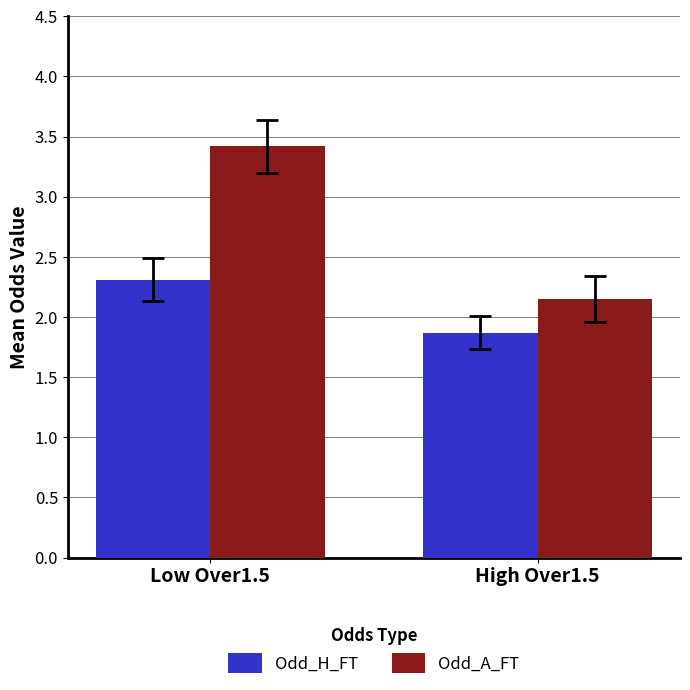

What position from the left is High Over1.5?

2